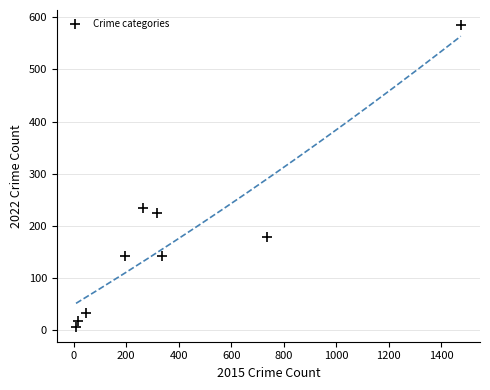

What Y value in the scatter plot is closest to 296?

234